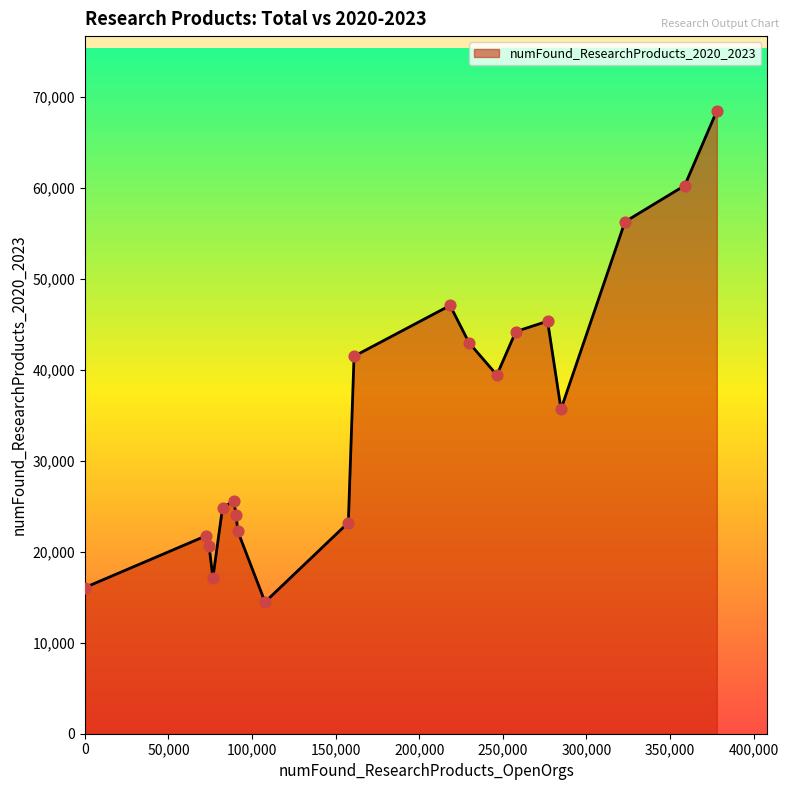

What is the minimum value shown in the chart?

14474